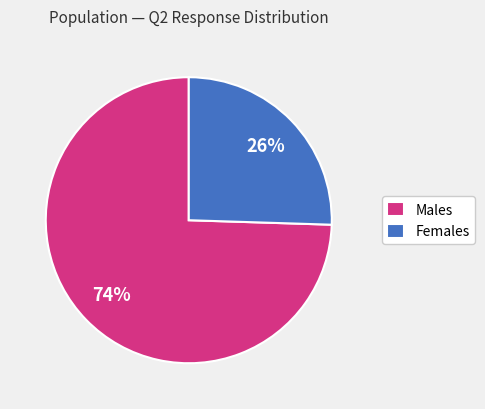

What is the smallest slice in the pie chart?

Females